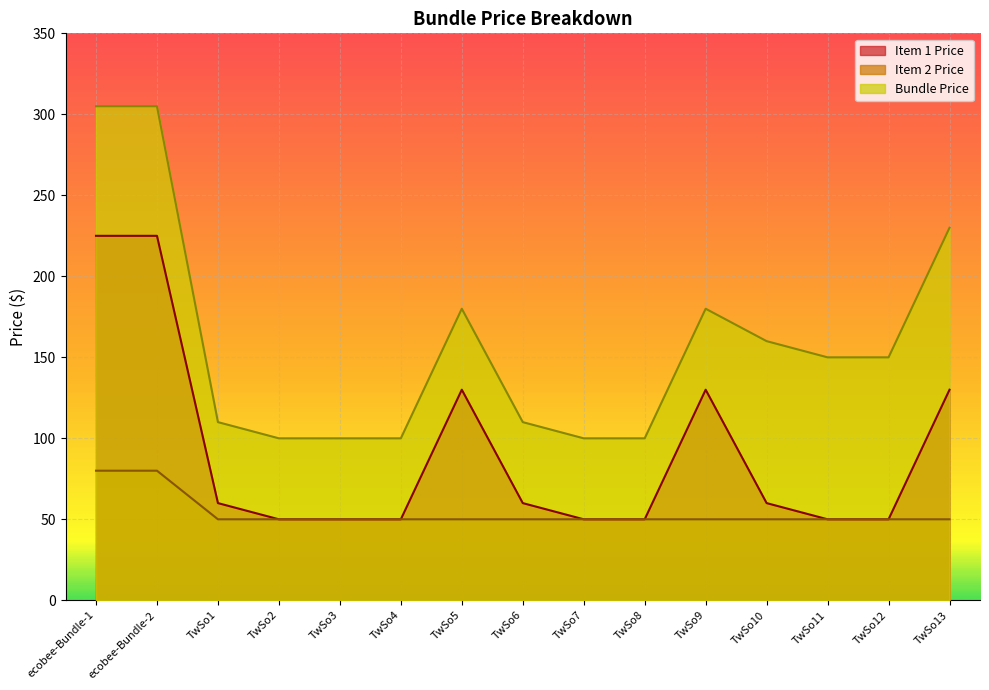

The value of Bundle Price at TwSo6 is 164.0. True or false?

False